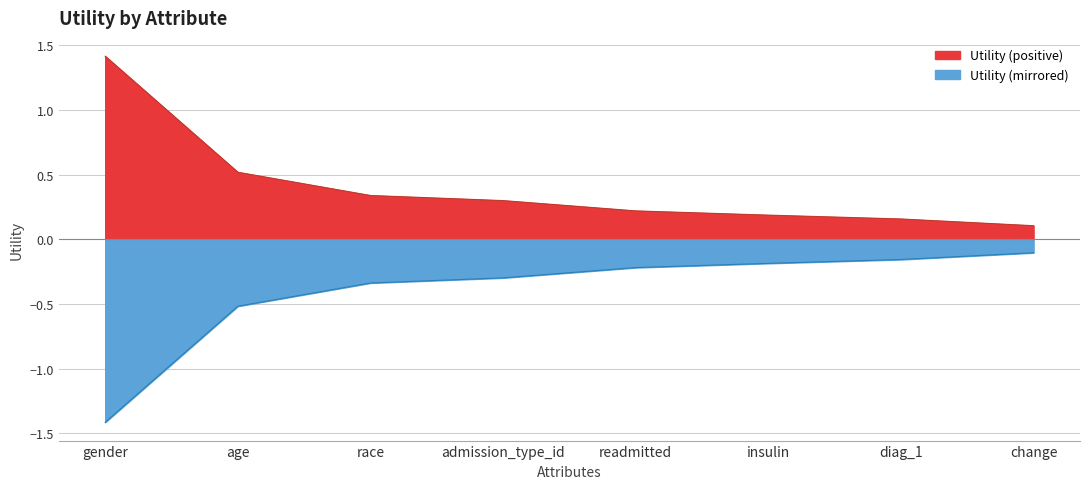

What is the label of the 8th point from the right?

gender